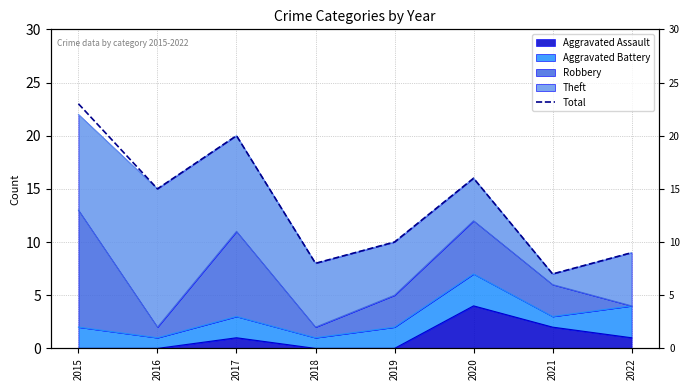

How many values are below 15?

4